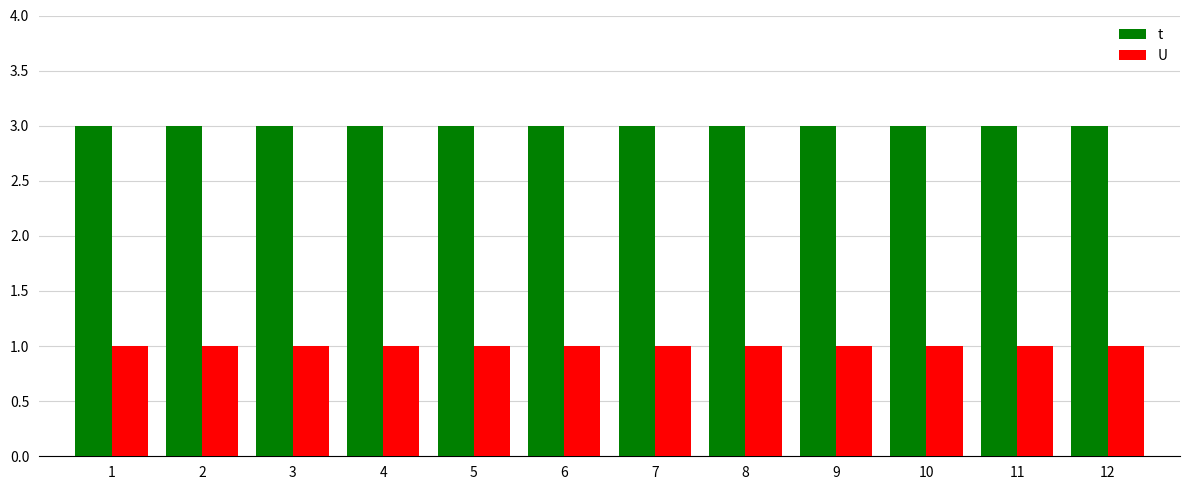

What is the greatest value displayed?

3